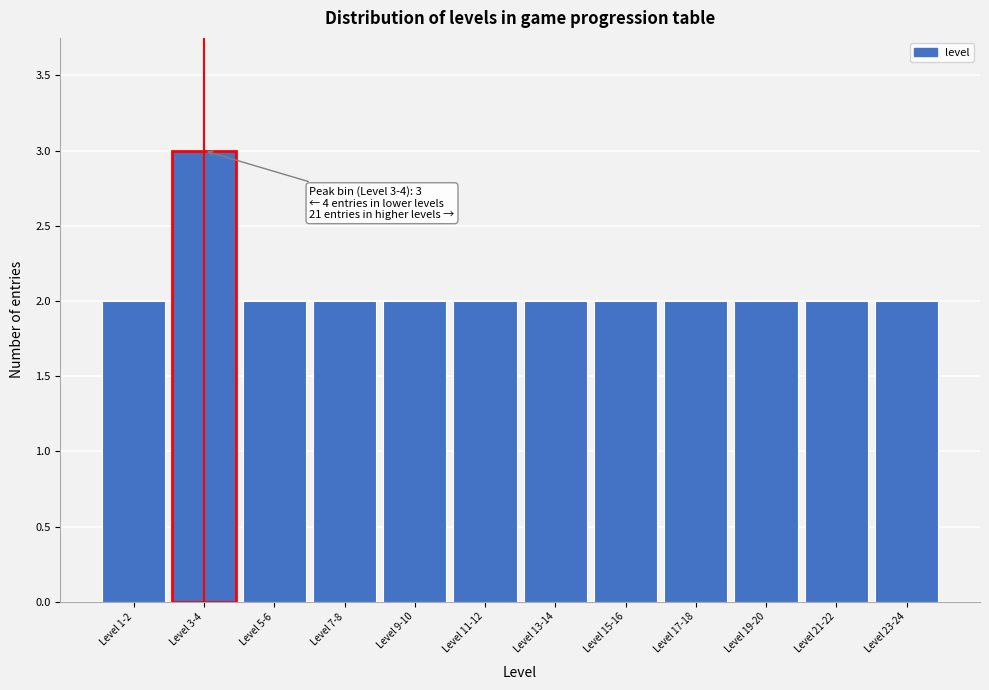

Reading left to right, what are all the values shown in this chart?

Level 1-2=2	Level 3-4=3	Level 5-6=2	Level 7-8=2	Level 9-10=2	Level 11-12=2	Level 13-14=2	Level 15-16=2	Level 17-18=2	Level 19-20=2	Level 21-22=2	Level 23-24=2